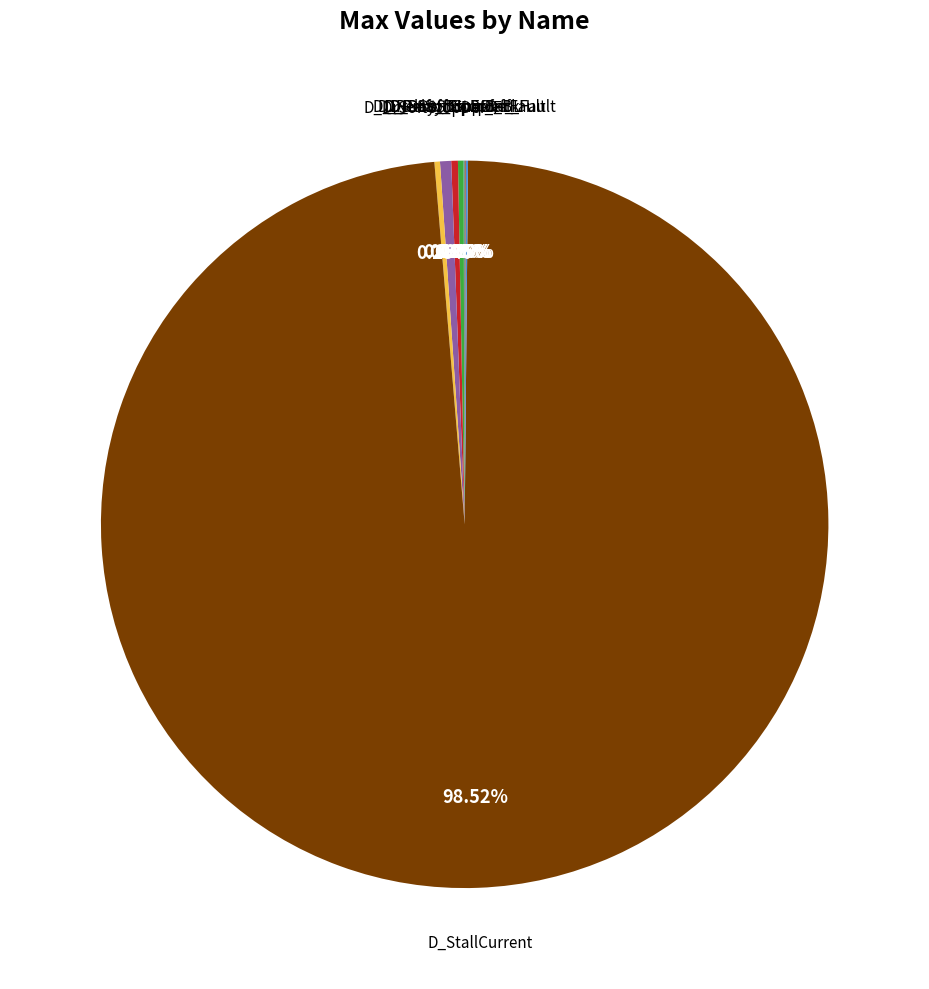

Does any single category account for the majority?

Yes